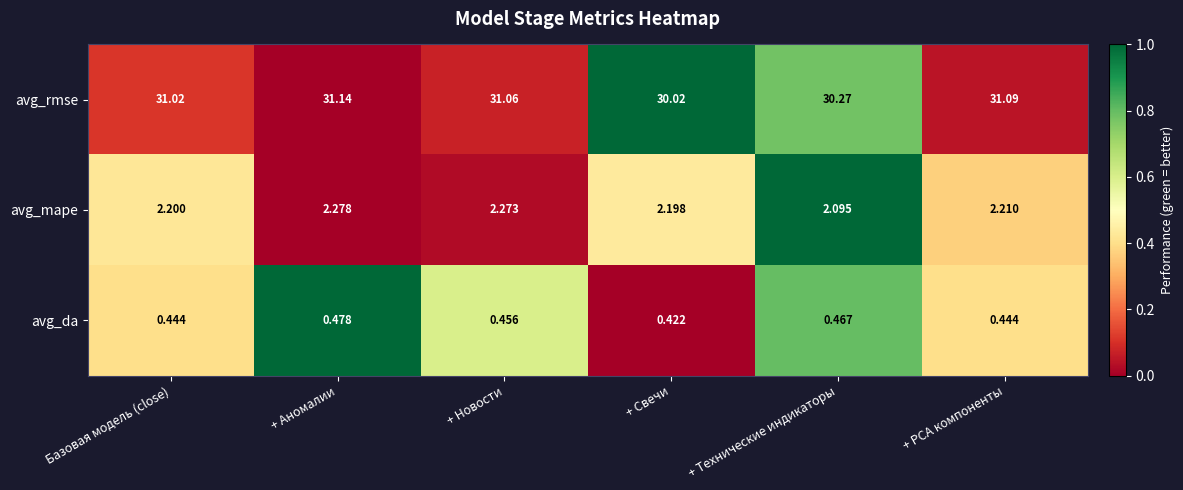

Between + Аномалии and + Свечи, which series saw the biggest shift?

avg_rmse